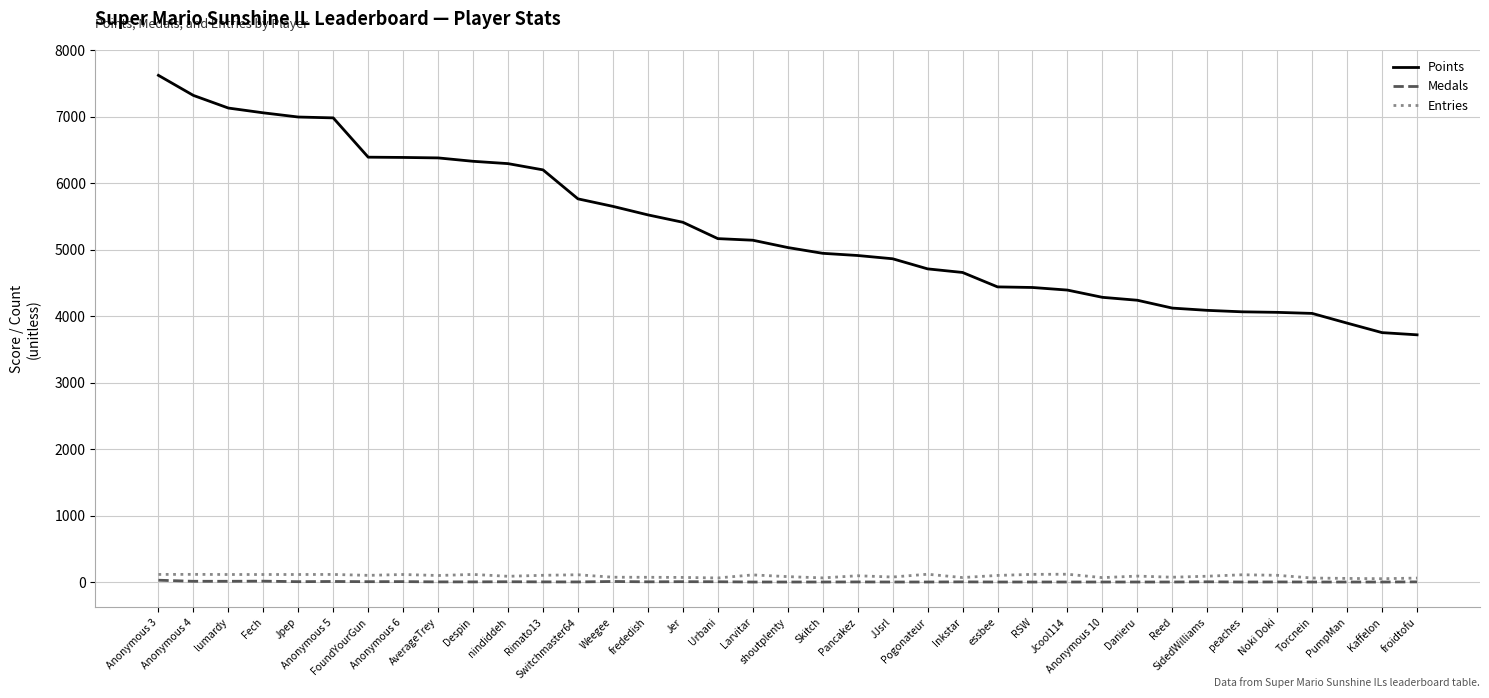

Which series has the largest total across all categories?

Points